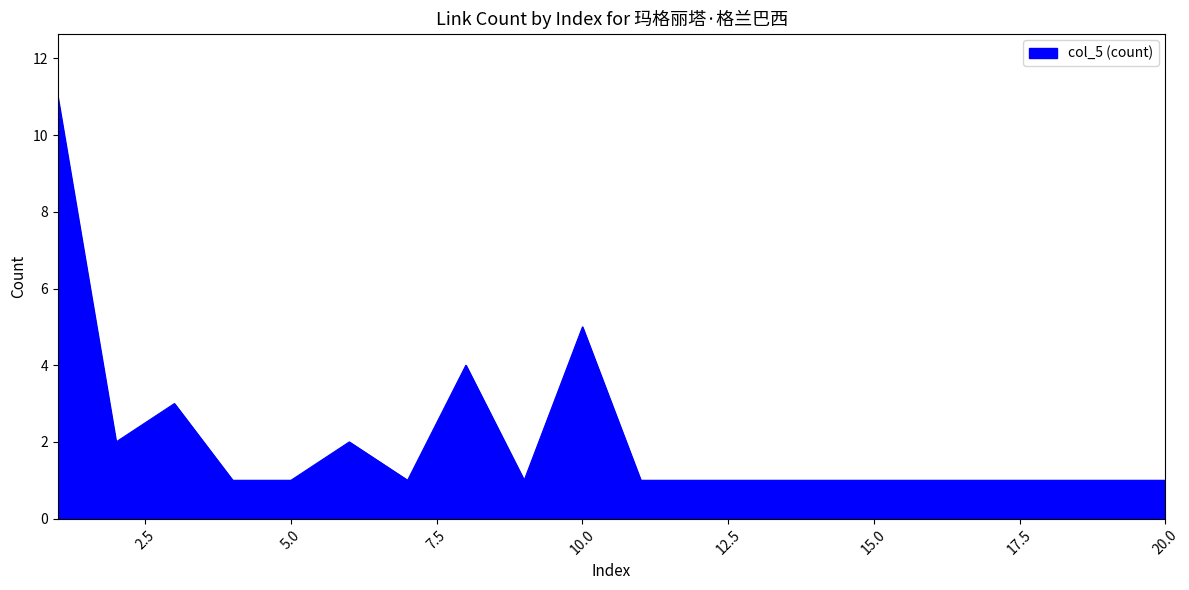

What is the difference between the maximum and minimum values?

10